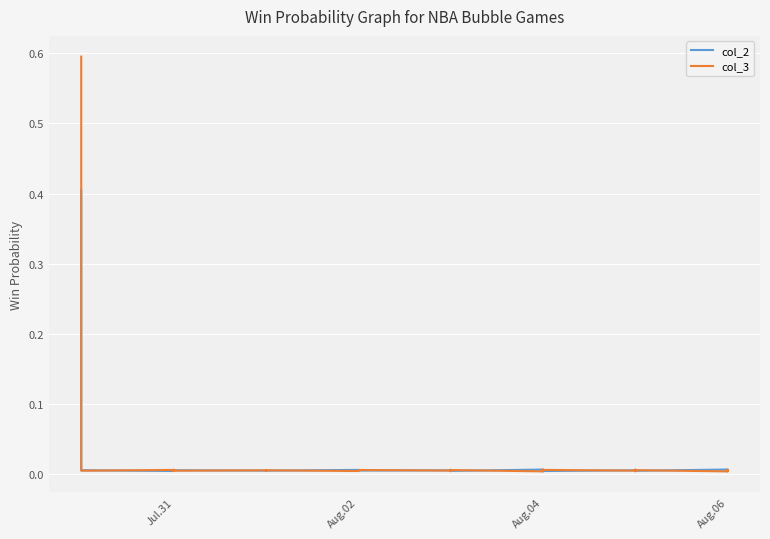

In col_3, how many points are higher than both neighbors (excluding endpoints)?

19